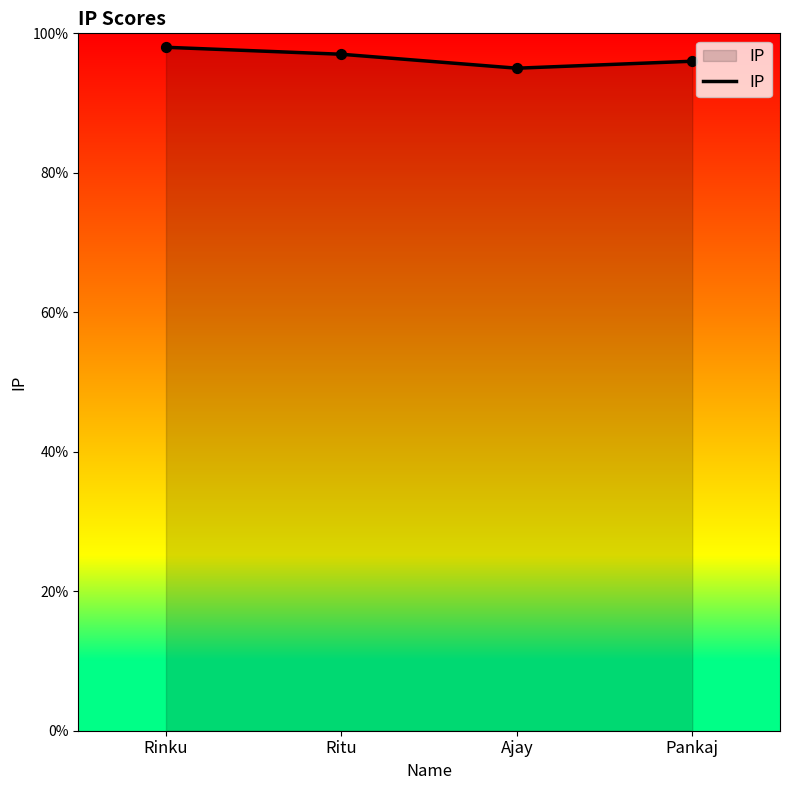

Approximately how many times larger is the value at Pankaj compared to Ajay?

1.0